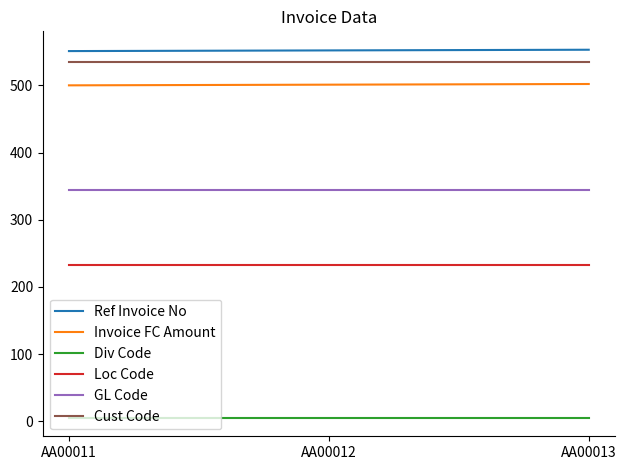

What is the highest value of the Loc Code series?

233